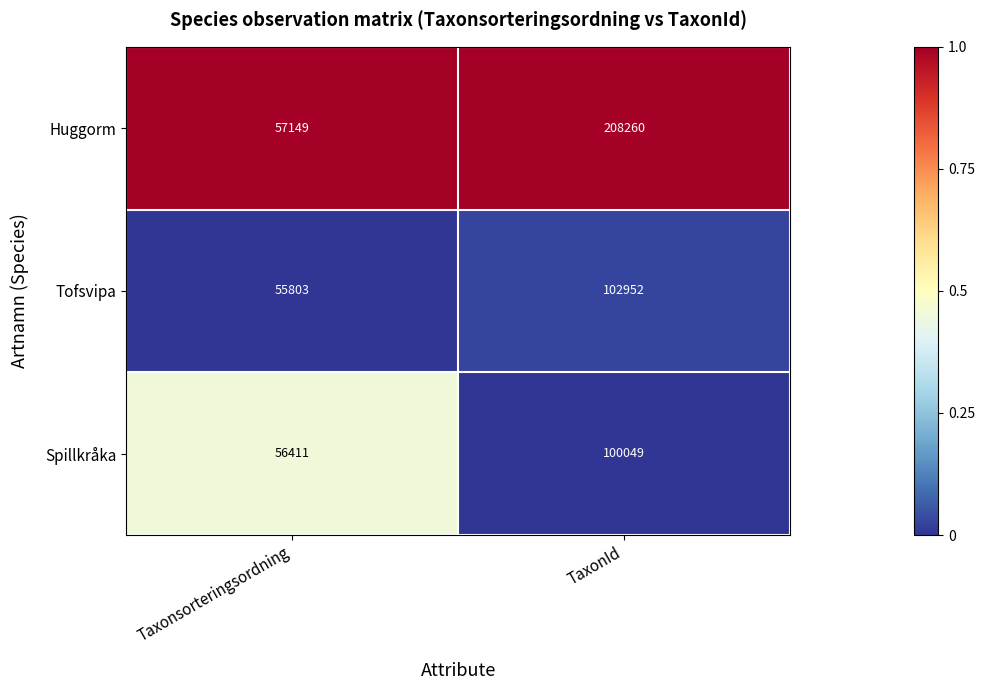

How many series are shown in this chart?

3